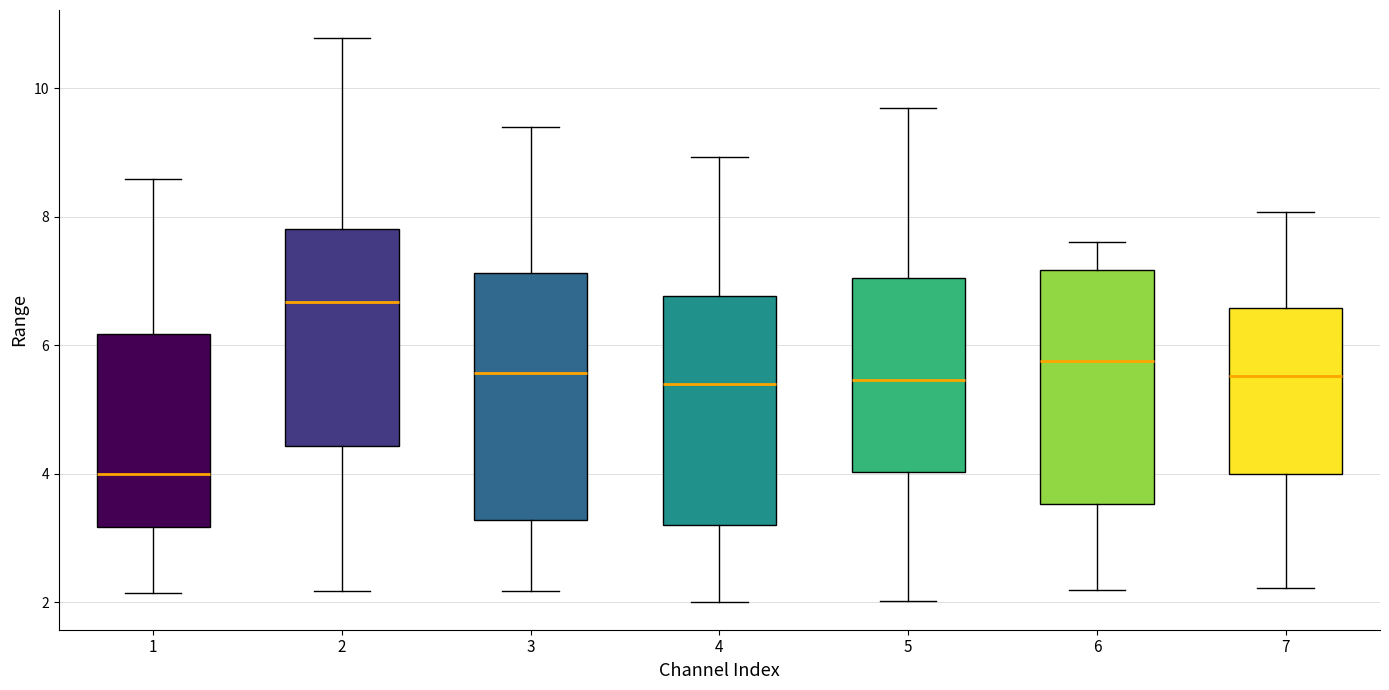

Reading left to right, read every box against the y-axis: the position of its median line, the range the box covers, and the ends of its whiskers. The values are not printed on the chart, so give them approximately, as read against the axis.

1: median 4.0, box 3.2 to 6.2, whiskers 2.2 to 8.6
2: median 6.6, box 4.4 to 7.8, whiskers 2.2 to 10.8
3: median 5.6, box 3.2 to 7.2, whiskers 2.2 to 9.4
4: median 5.4, box 3.2 to 6.8, whiskers 2.0 to 9.0
5: median 5.4, box 4.0 to 7.0, whiskers 2.0 to 9.6
6: median 5.8, box 3.6 to 7.2, whiskers 2.2 to 7.6
7: median 5.6, box 4.0 to 6.6, whiskers 2.2 to 8.0